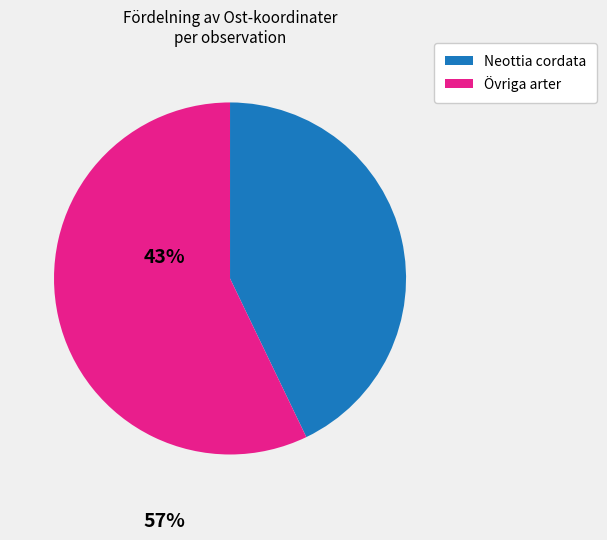

Is there any slice that represents more than half of the pie?

Yes